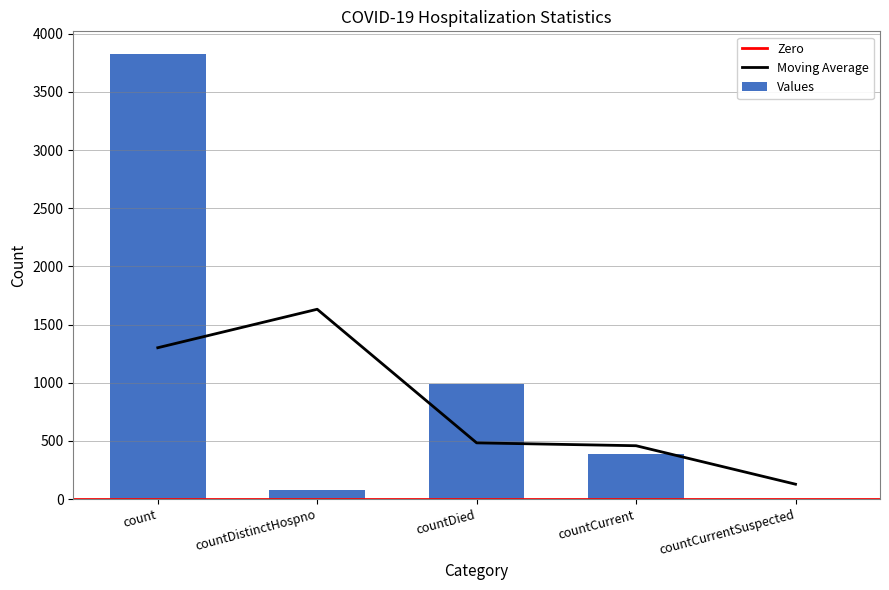

How many values are above zero?

4